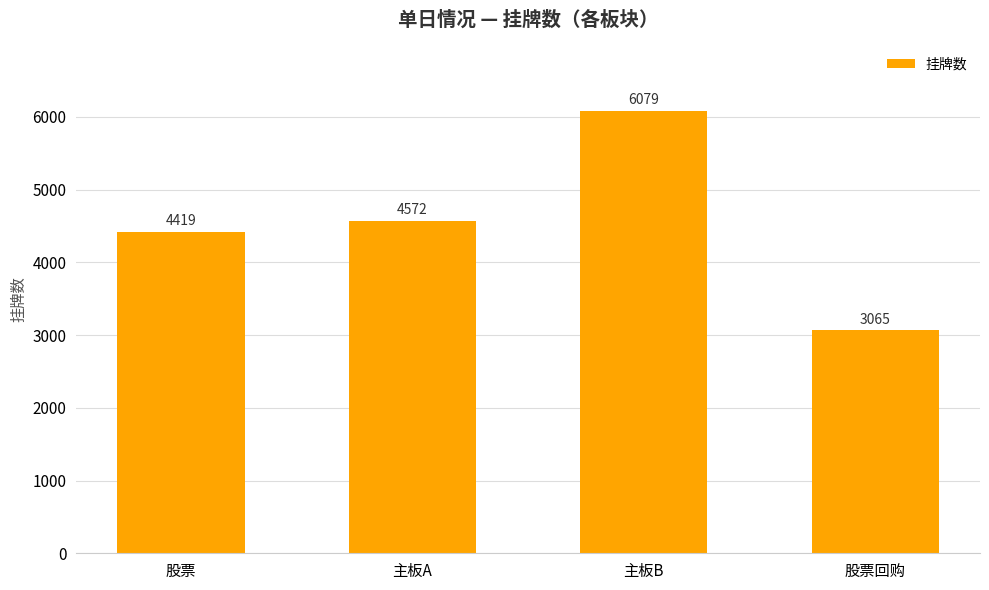

What is the value of the 1st bar from the left?

4419